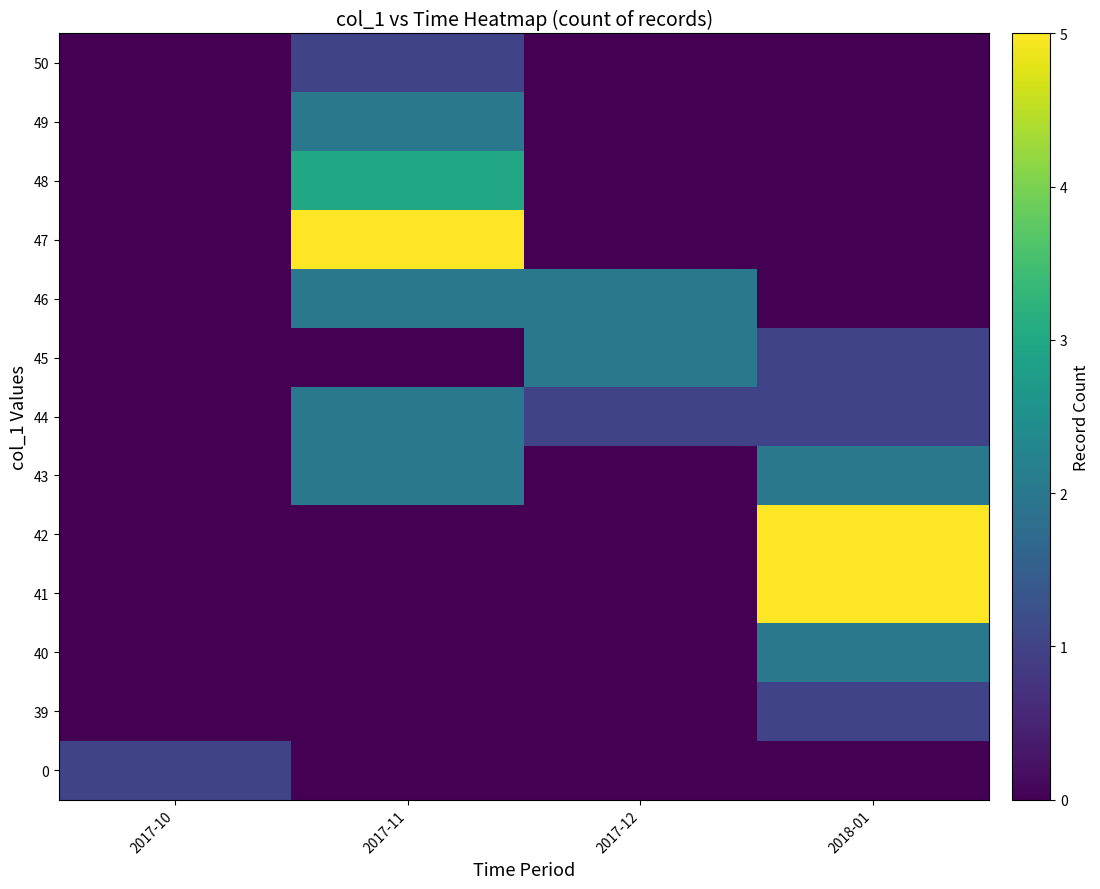

Reading left to right, what are all the values shown in this chart?

0: 2017-10=1	2017-11=0	2017-12=0	2018-01=0
39: 2017-10=0	2017-11=0	2017-12=0	2018-01=1
40: 2017-10=0	2017-11=0	2017-12=0	2018-01=2
41: 2017-10=0	2017-11=0	2017-12=0	2018-01=5
42: 2017-10=0	2017-11=0	2017-12=0	2018-01=5
43: 2017-10=0	2017-11=2	2017-12=0	2018-01=2
44: 2017-10=0	2017-11=2	2017-12=1	2018-01=1
45: 2017-10=0	2017-11=0	2017-12=2	2018-01=1
46: 2017-10=0	2017-11=2	2017-12=2	2018-01=0
47: 2017-10=0	2017-11=5	2017-12=0	2018-01=0
48: 2017-10=0	2017-11=3	2017-12=0	2018-01=0
49: 2017-10=0	2017-11=2	2017-12=0	2018-01=0
50: 2017-10=0	2017-11=1	2017-12=0	2018-01=0